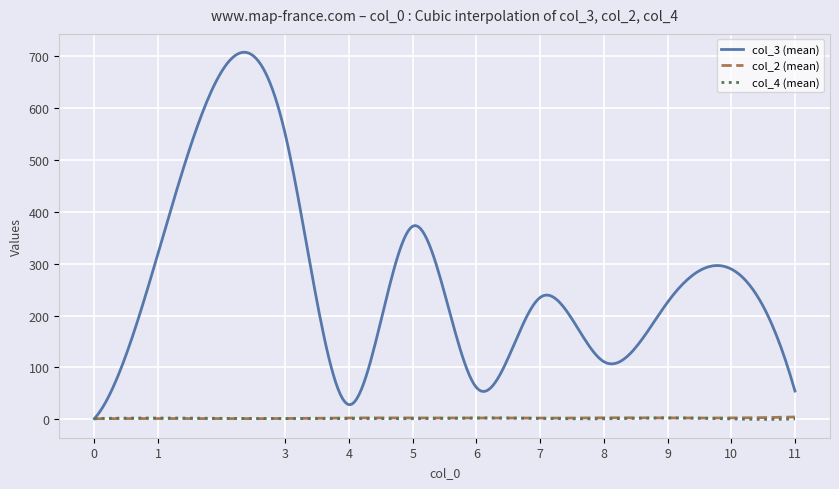

Which series has the widest spread of values?

col_3 (mean)